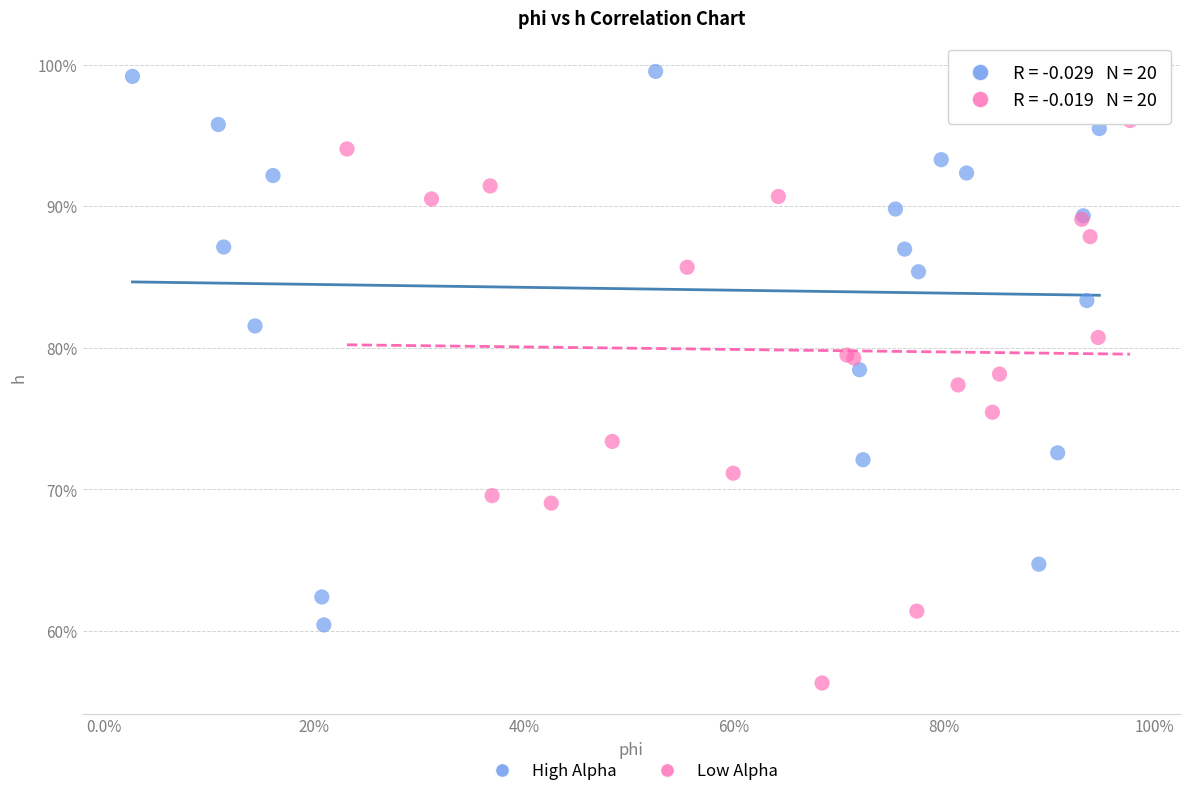

Which series reaches the maximum Y coordinate?

High Alpha